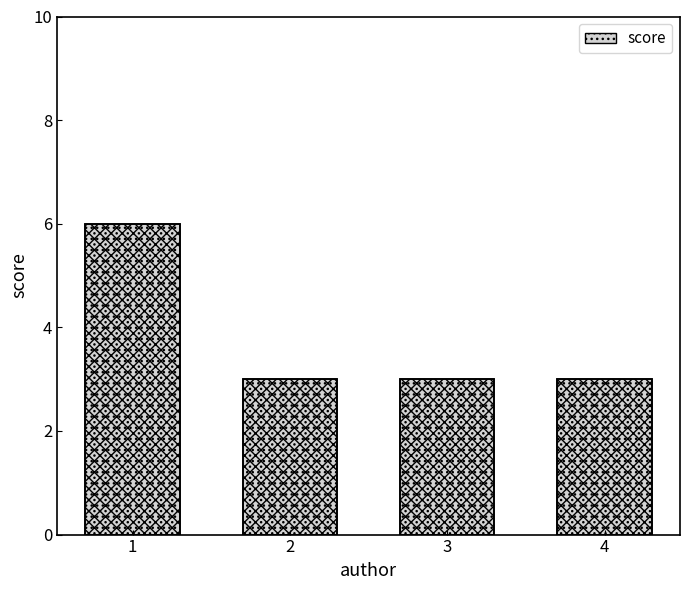

What is the average value?

4